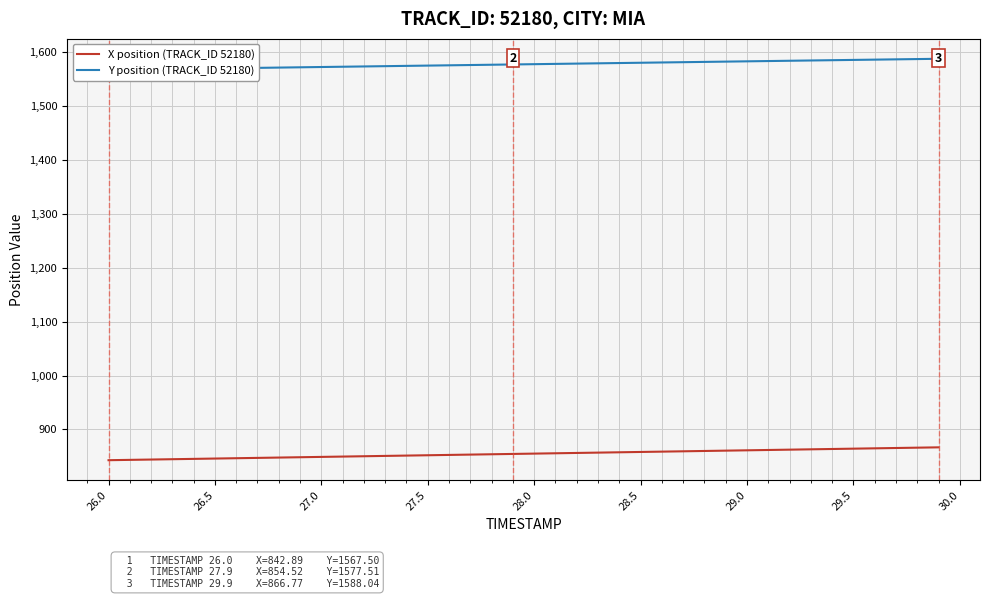

What is the sum of all X position (TRACK_ID 52180) values?

34193.0